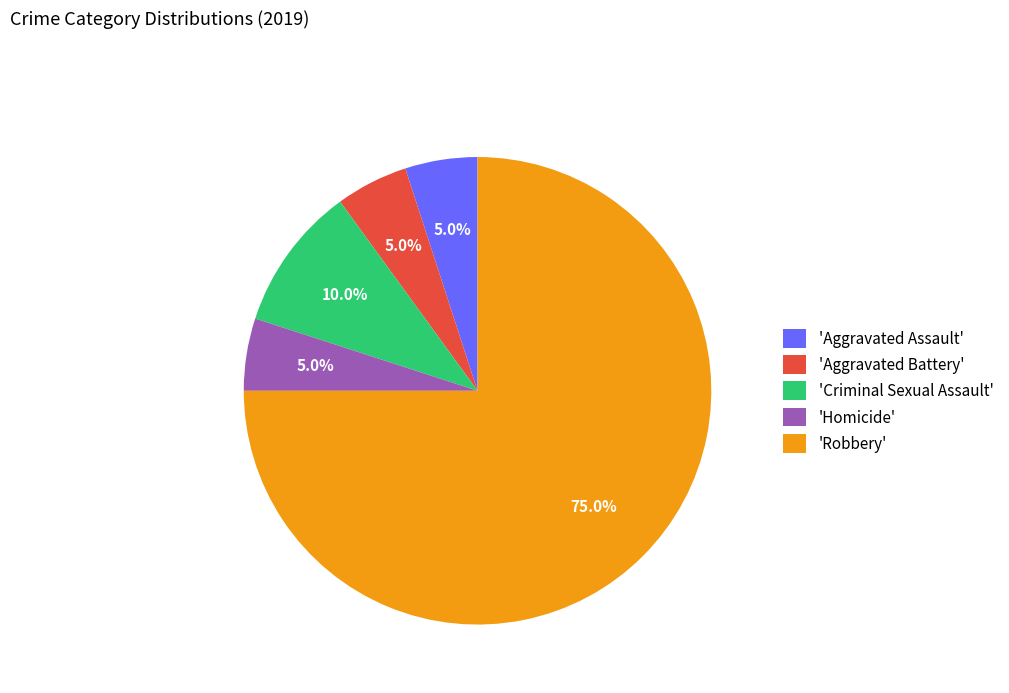

What is the largest slice in the pie chart?

'Robbery'